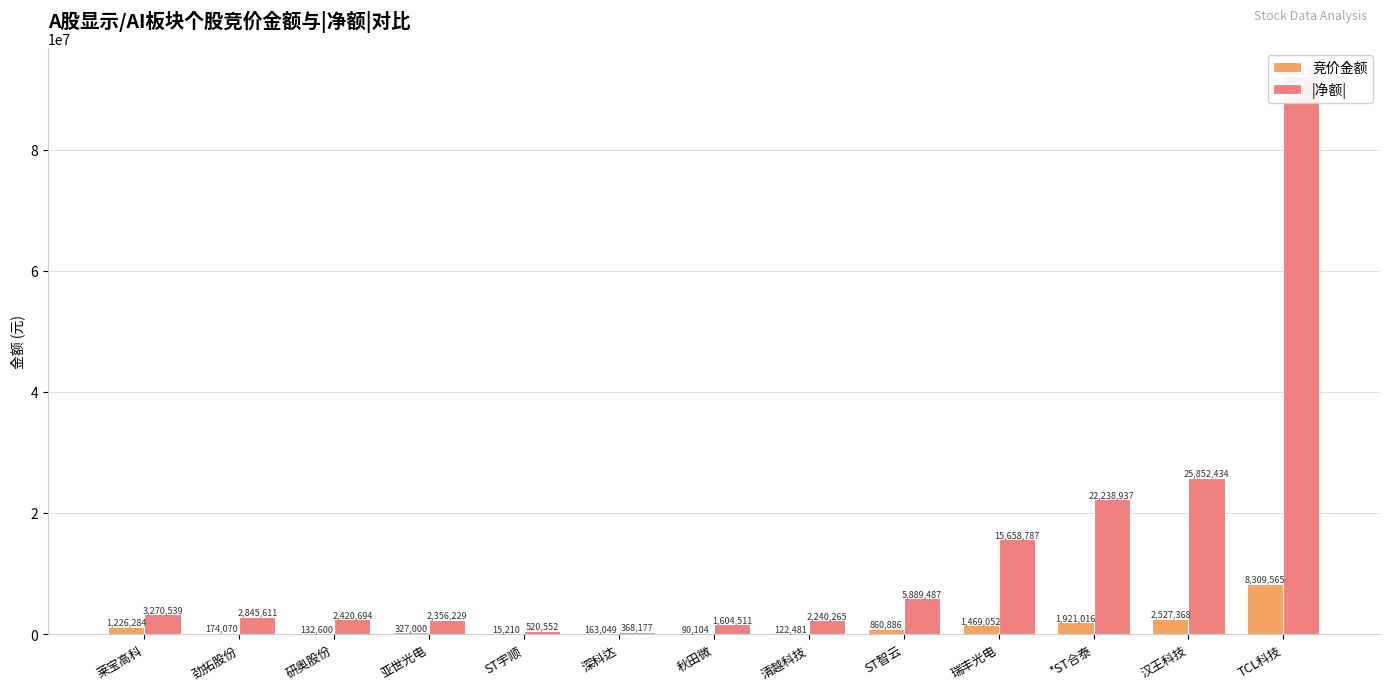

How many series are shown in this chart?

2